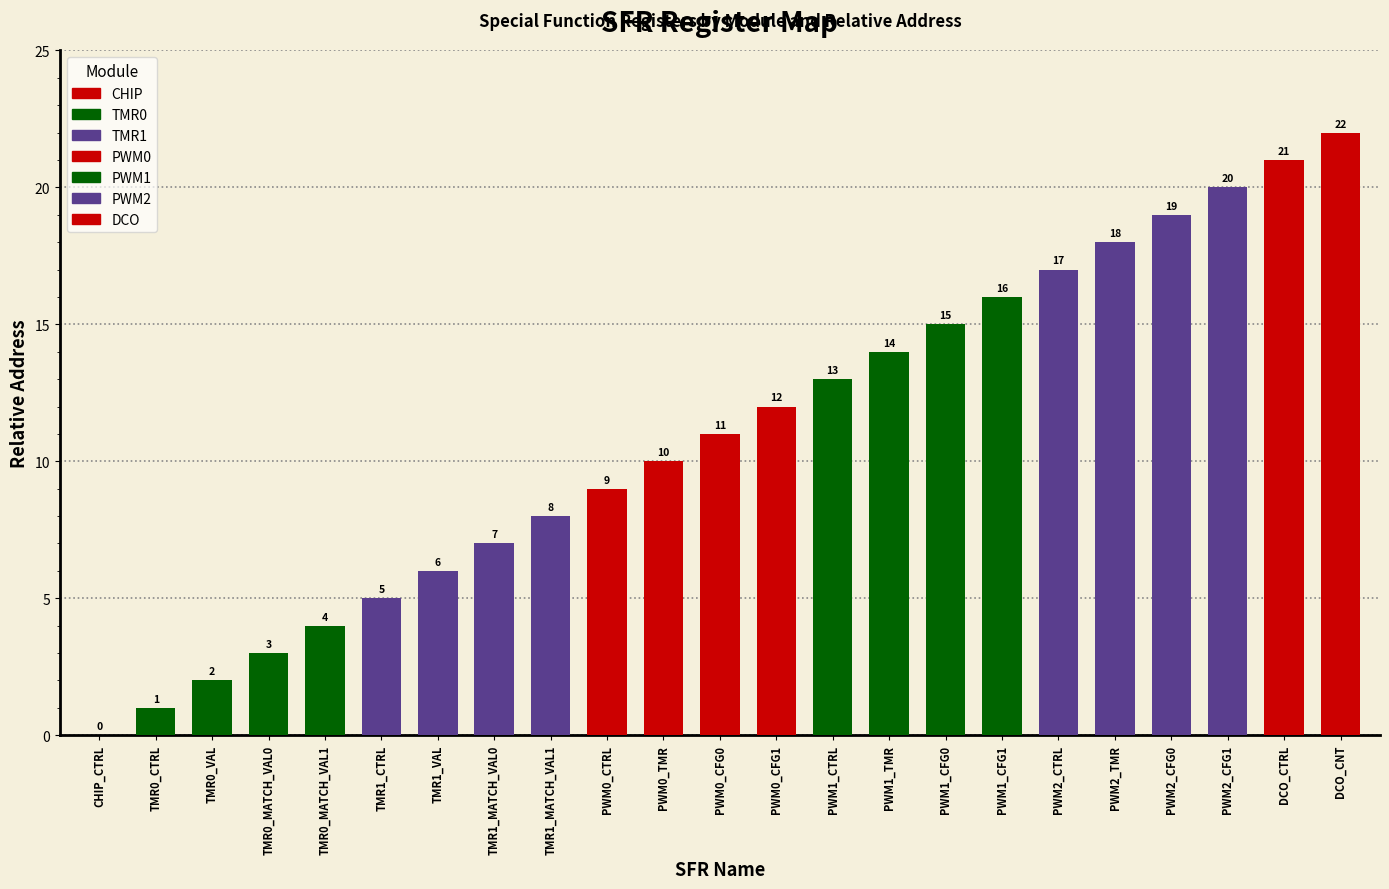

What is the maximum value shown in the chart?

22